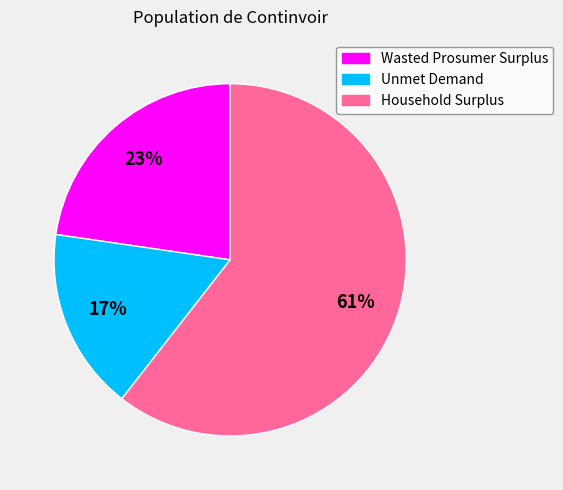

To the nearest percent, what portion does Unmet Demand represent?

17%